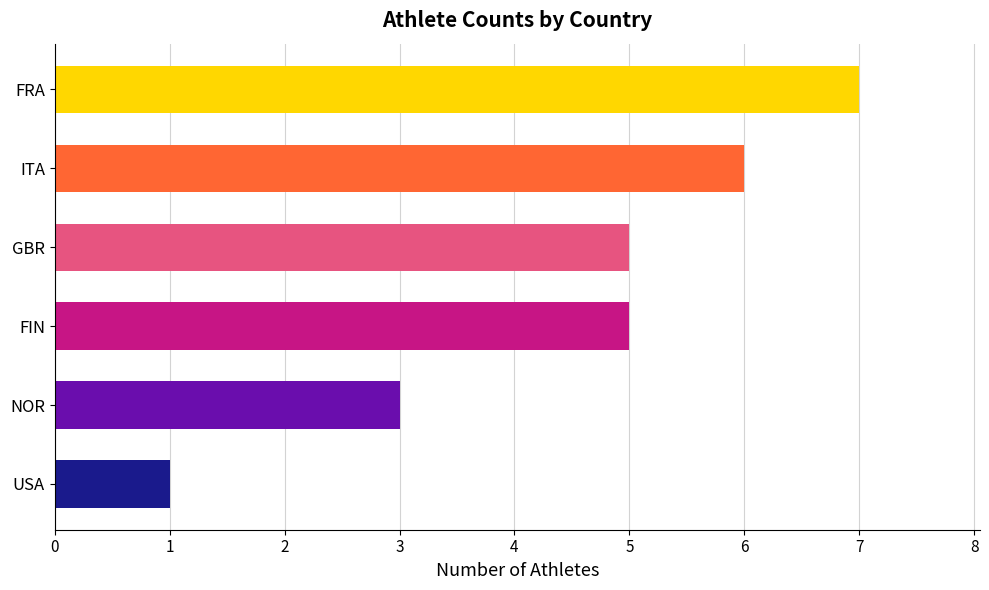

What is the change in value from FIN to ITA?

+1